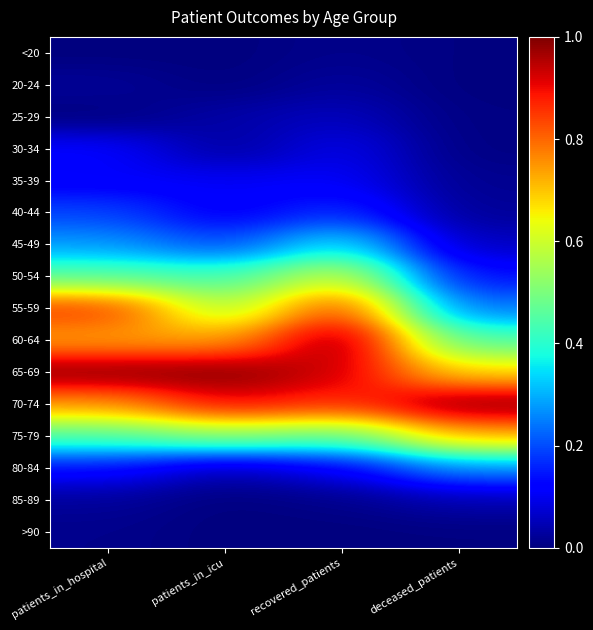

Rank the series at patients_in_icu from highest to lowest value.

65-69, 70-74, 60-64, 55-59, 75-79, 50-54, 45-49, 35-39, 40-44, 80-84, 25-29, 30-34, <20, 20-24, 85-89, >90